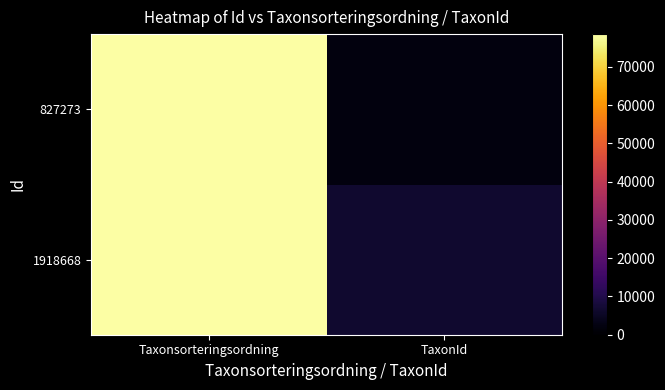

At which category is the sum across all series the highest?

Taxonsorteringsordning